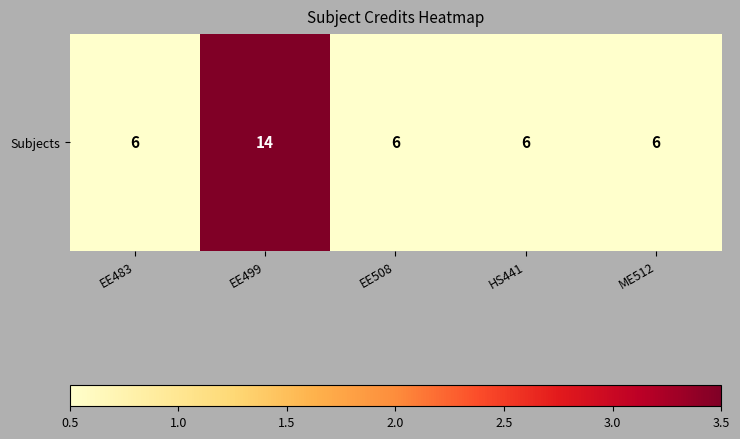

Reading left to right, list all the values displayed in this chart.

EE483=0.5	EE499=3.5	EE508=0.5	HS441=0.5	ME512=0.5